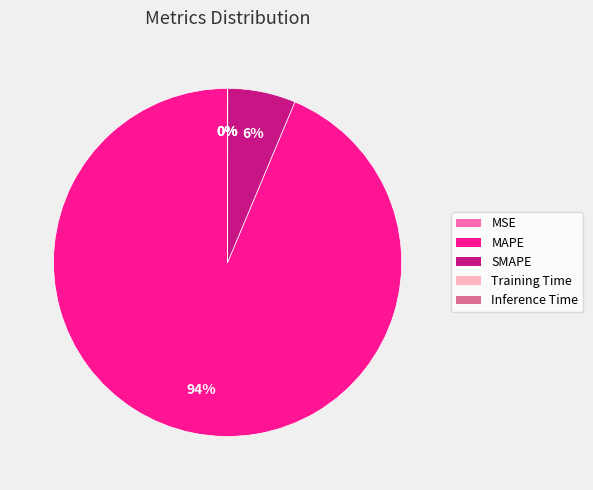

Does any single category account for the majority?

Yes